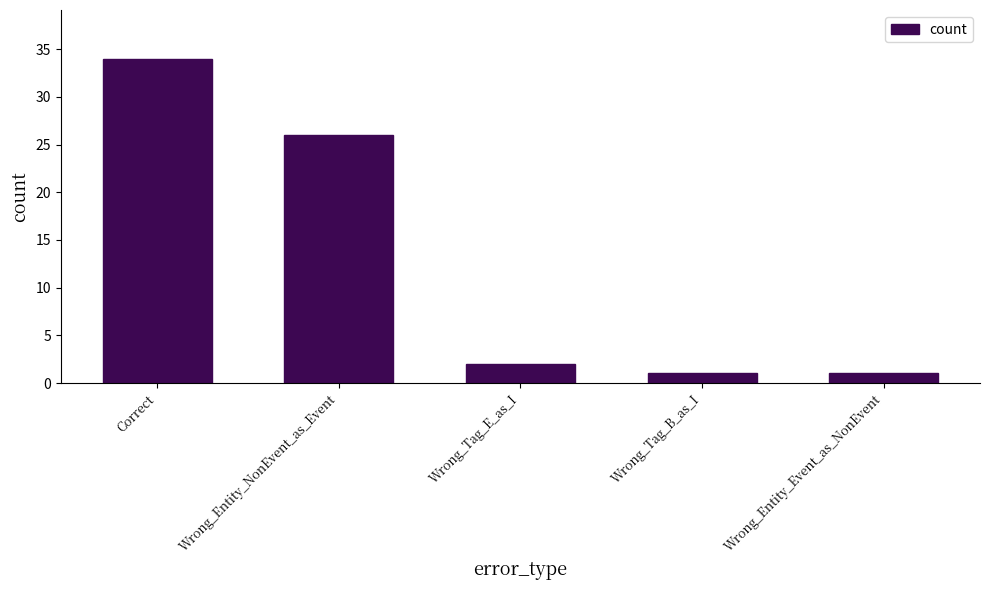

What is the maximum value shown in the chart?

34